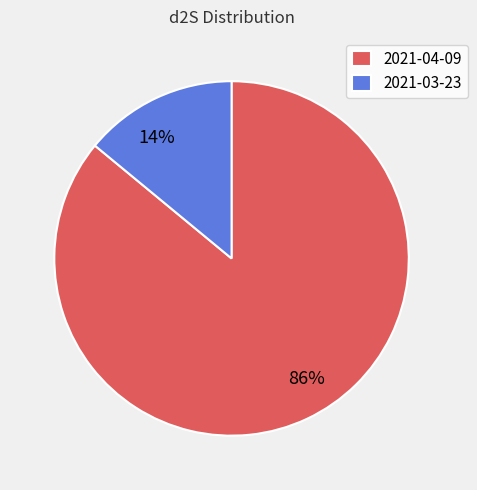

Which slice represents more than half of the pie?

2021-04-09